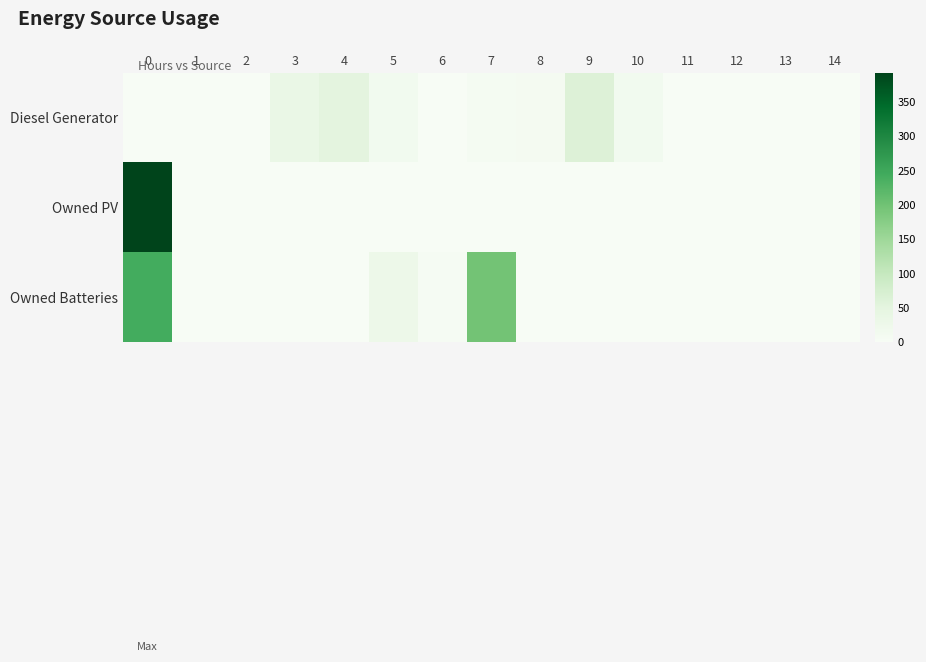

Which series has the largest total across all categories?

Owned Batteries